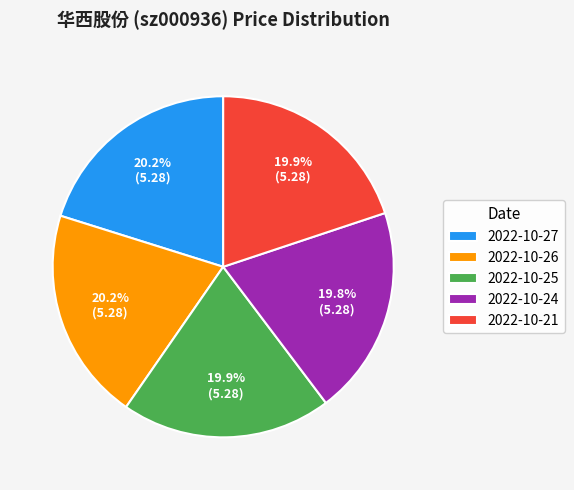

How much of the chart is everything except 2022-10-27?

79.8%